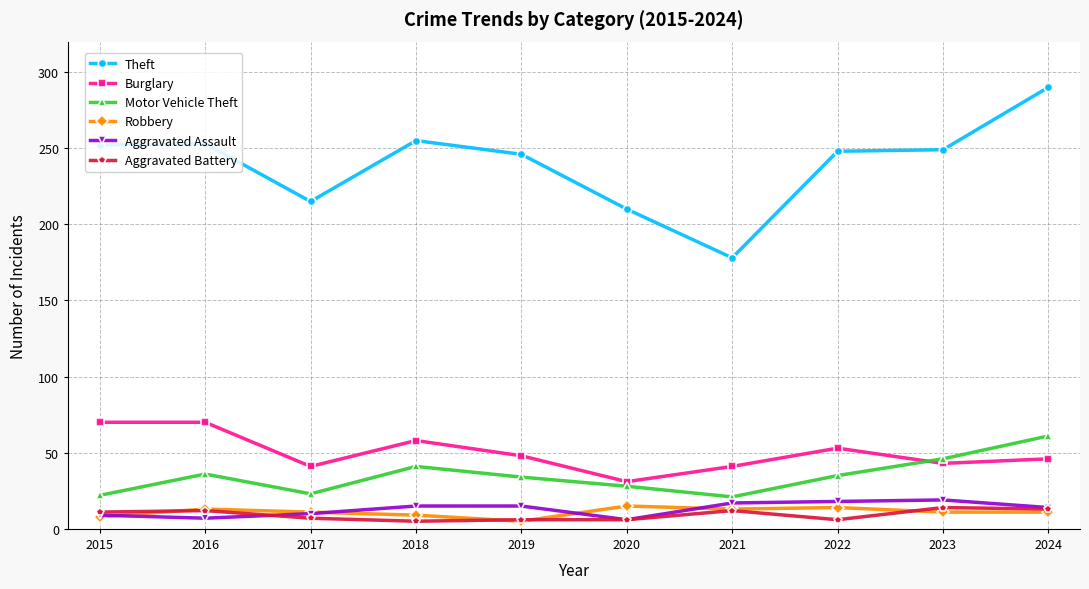

What is the lowest value of the Theft series?

178